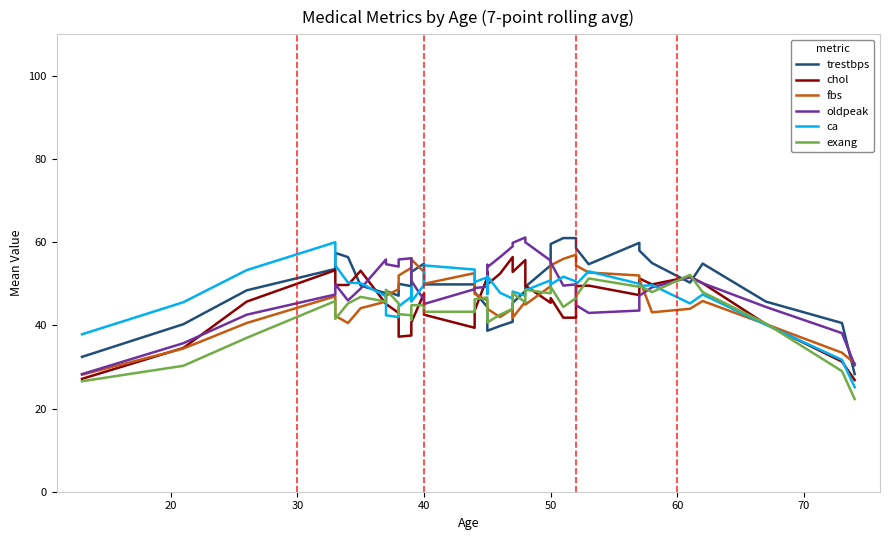

Is the value of exang at 35 greater than the value of fbs at 30?

Yes